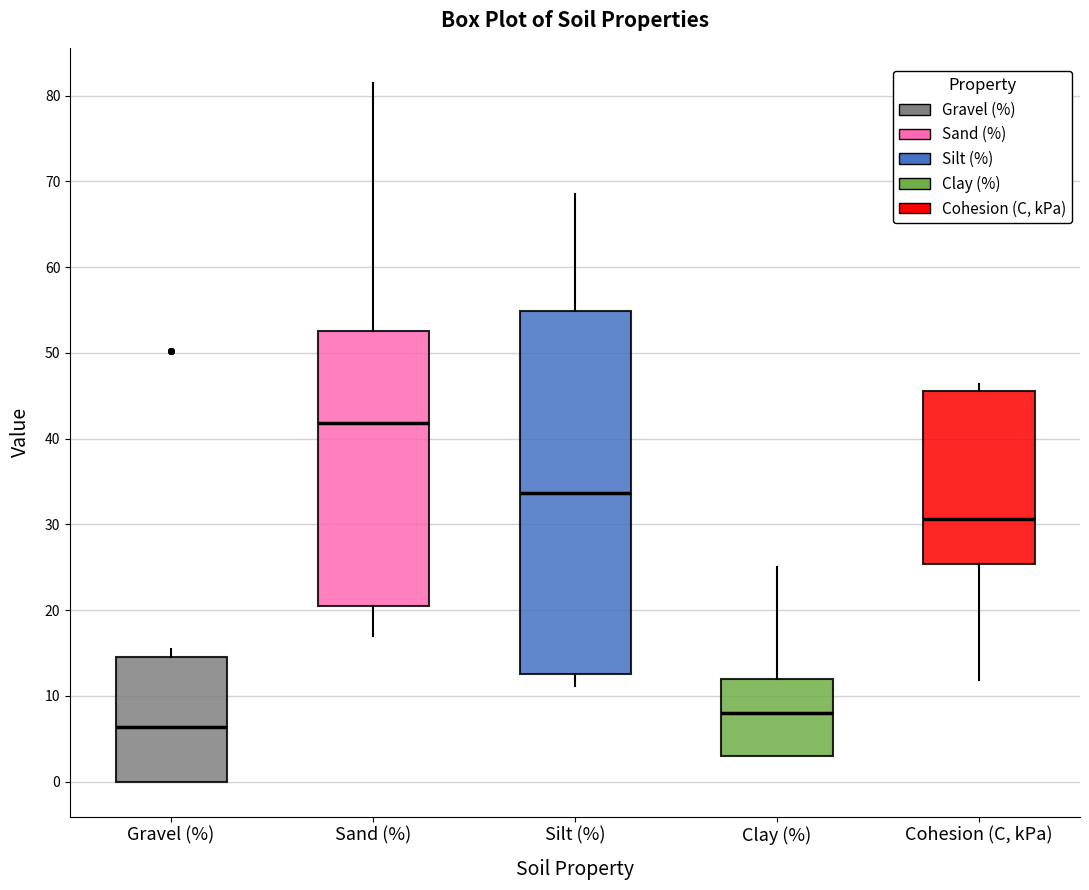

Reading left to right, read every box against the y-axis: the position of its median line, the range the box covers, and the ends of its whiskers. The values are not printed on the chart, so give them approximately, as read against the axis.

Gravel (%): median 6, box 0 to 15, whiskers 0 to 16
Sand (%): median 42, box 21 to 53, whiskers 17 to 82
Silt (%): median 34, box 13 to 55, whiskers 11 to 69
Clay (%): median 8, box 3 to 12, whiskers 3 to 25
Cohesion (C, kPa): median 31, box 25 to 46, whiskers 12 to 46 (just above the box's upper edge)